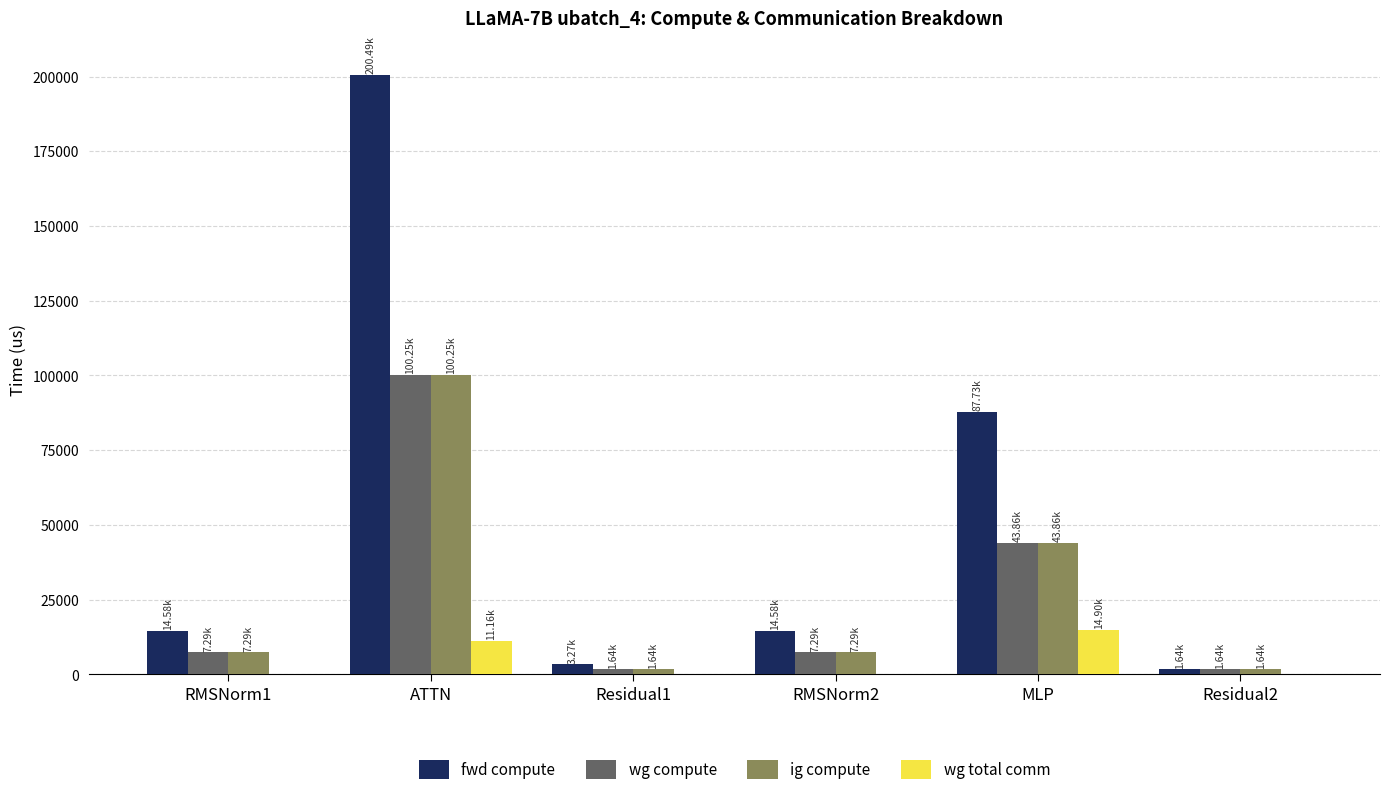

Where is ig compute nearest to the value 50941?

MLP